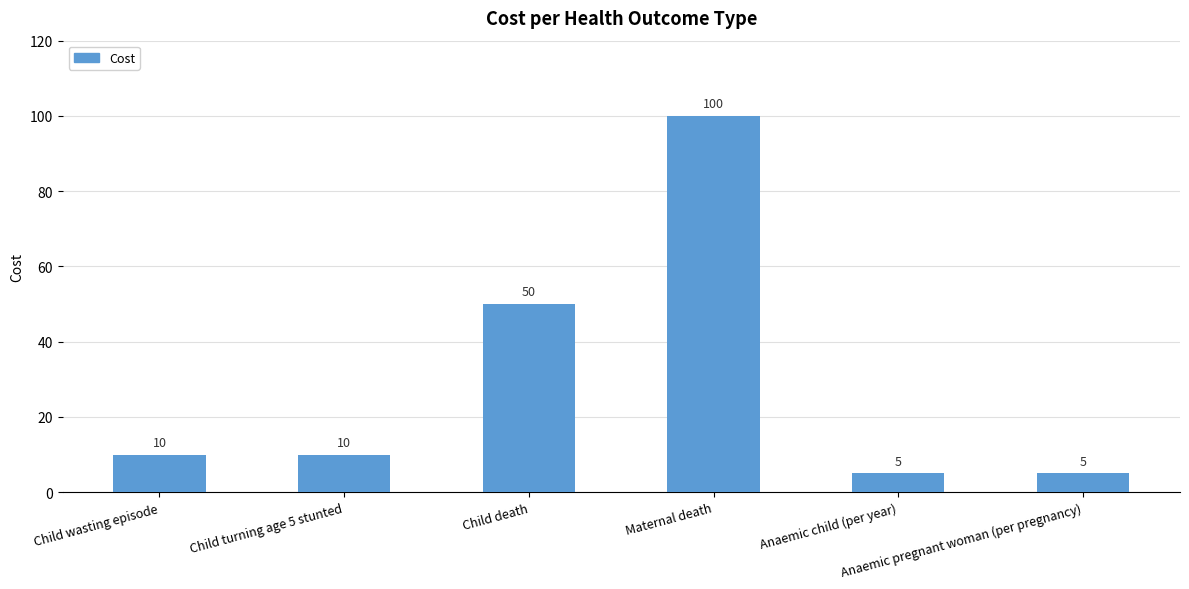

Is it true that the value at Child turning age 5 stunted is 14?

False